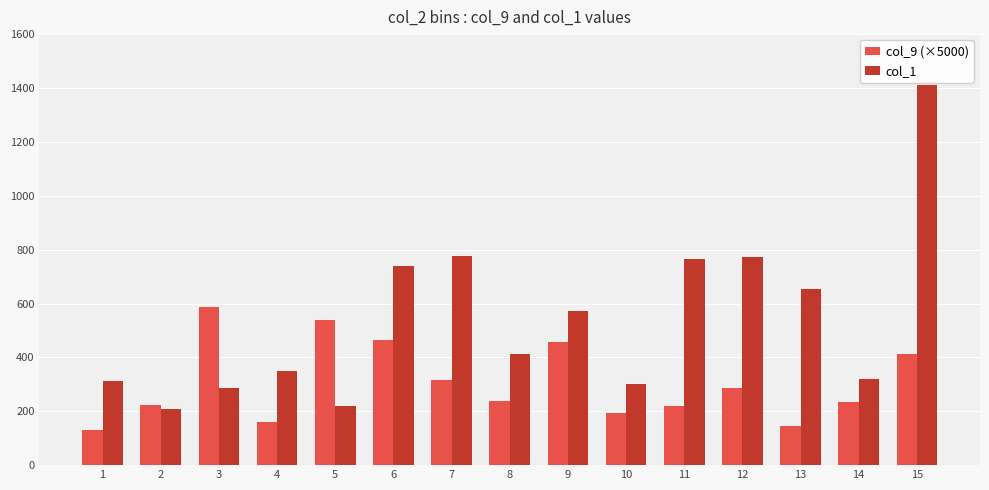

How many series are shown in this chart?

2